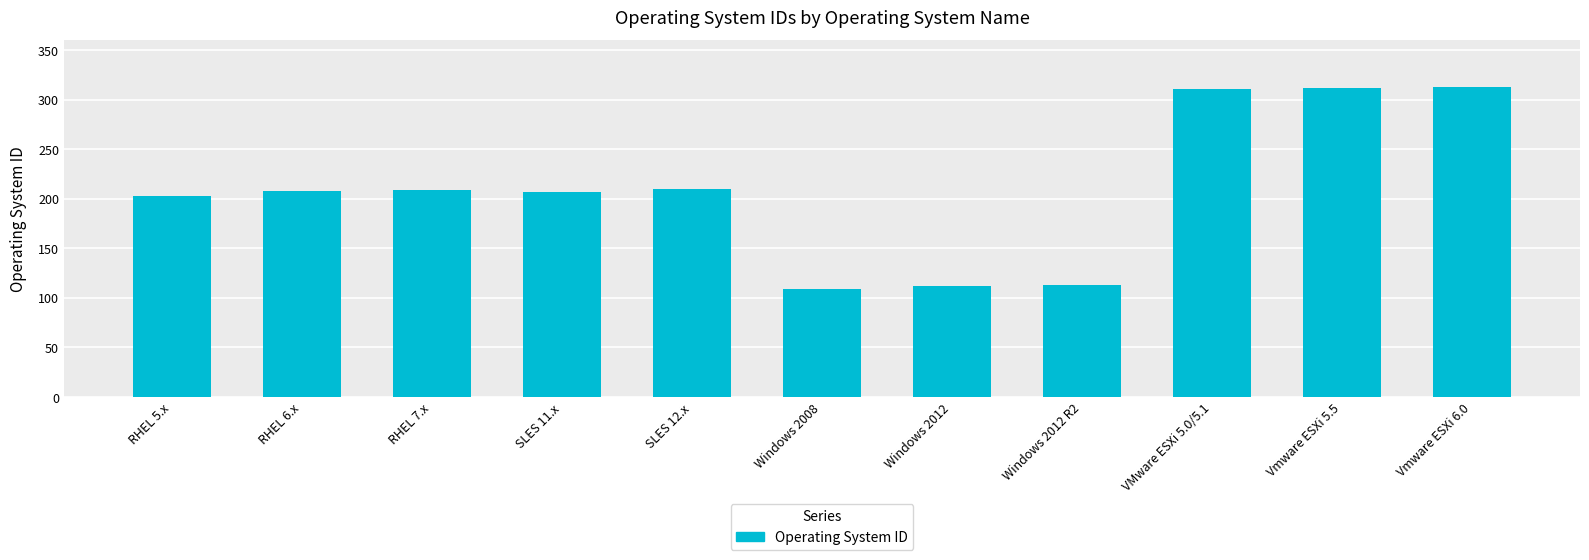

What is the sum of all values?

2307